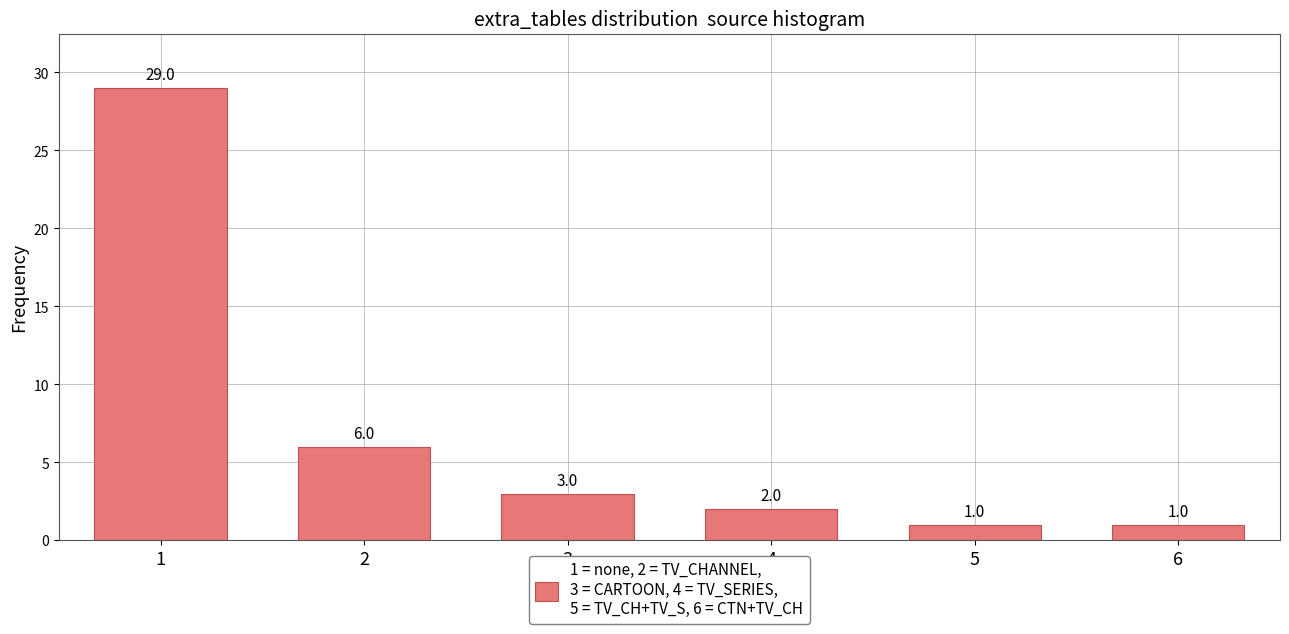

Between 2 and 5, which is larger?

2